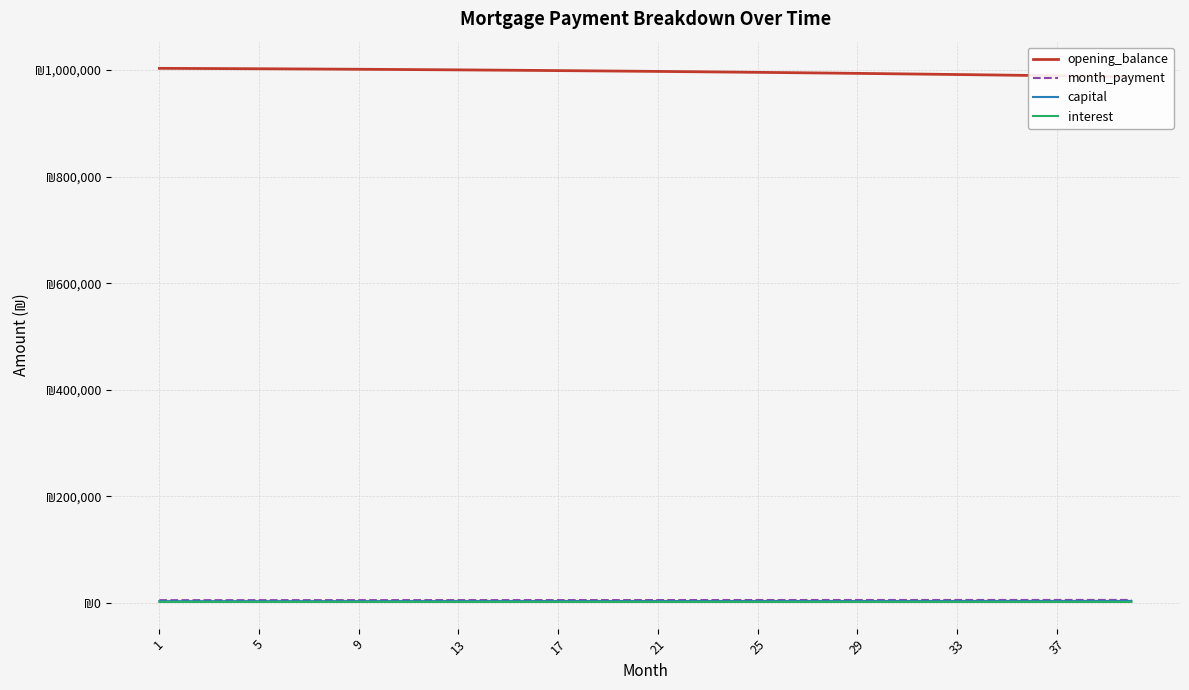

What is the value of the capital point at the 25th from the left?

3607.5